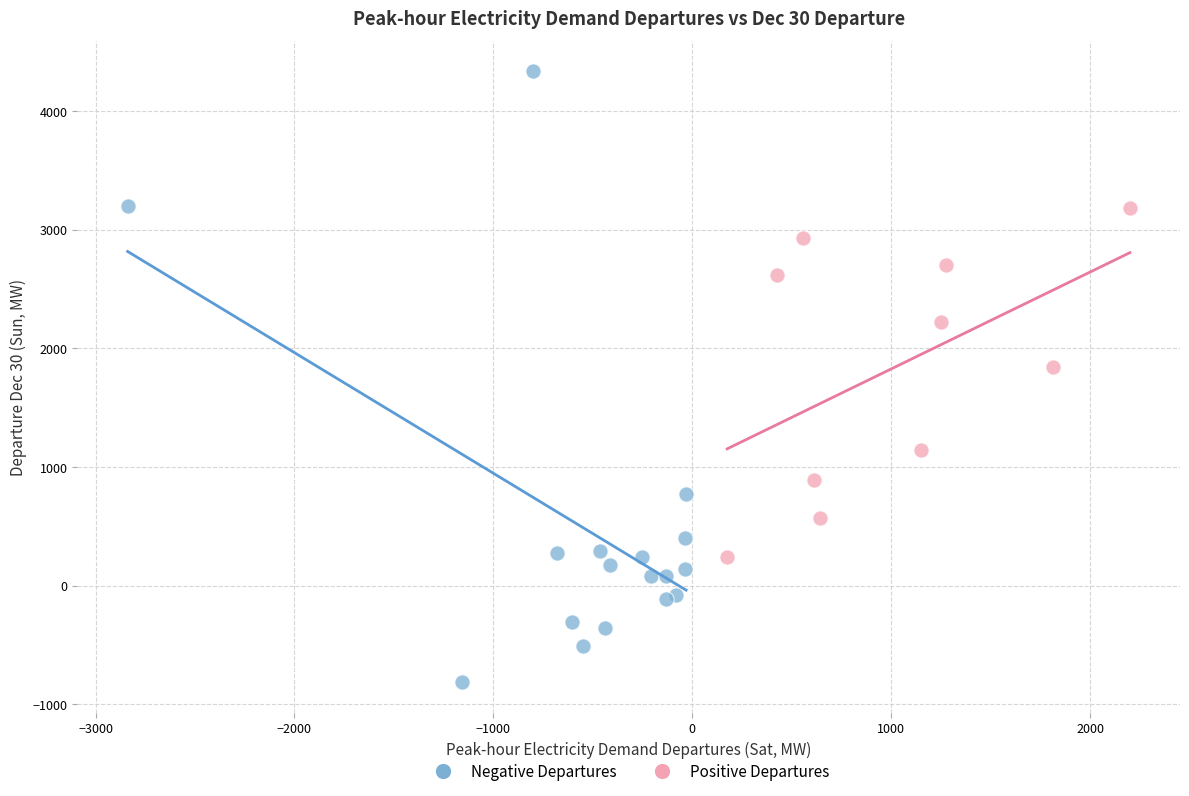

Which series reaches the maximum Y coordinate?

Negative Departures